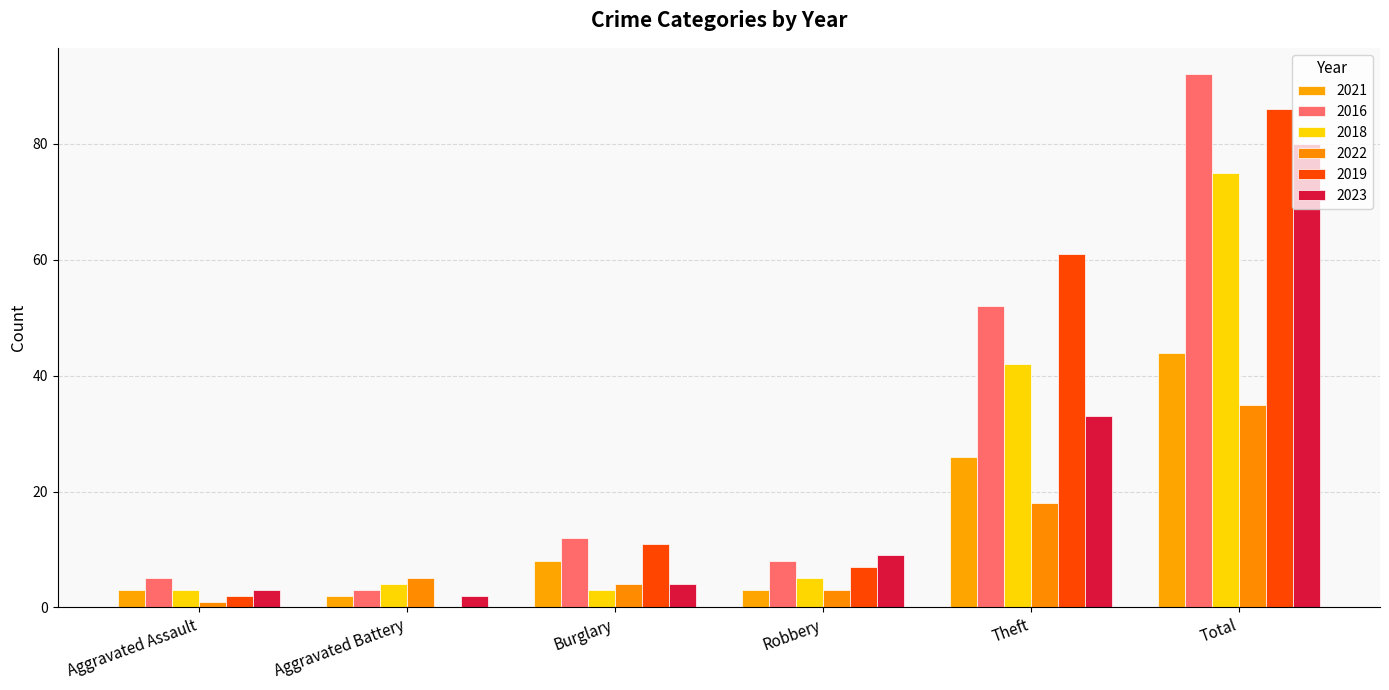

What is the sum of the 2016 values at Aggravated Assault and Total?

97